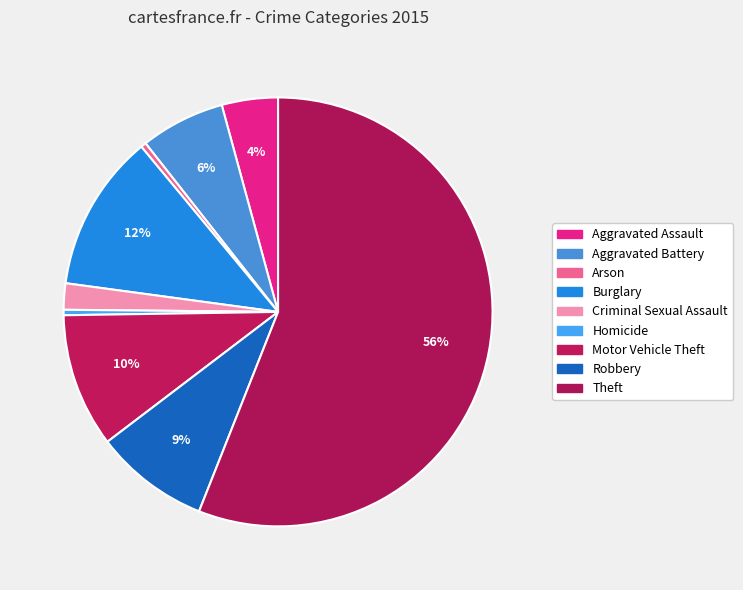

Count the number of slices in the pie.

9